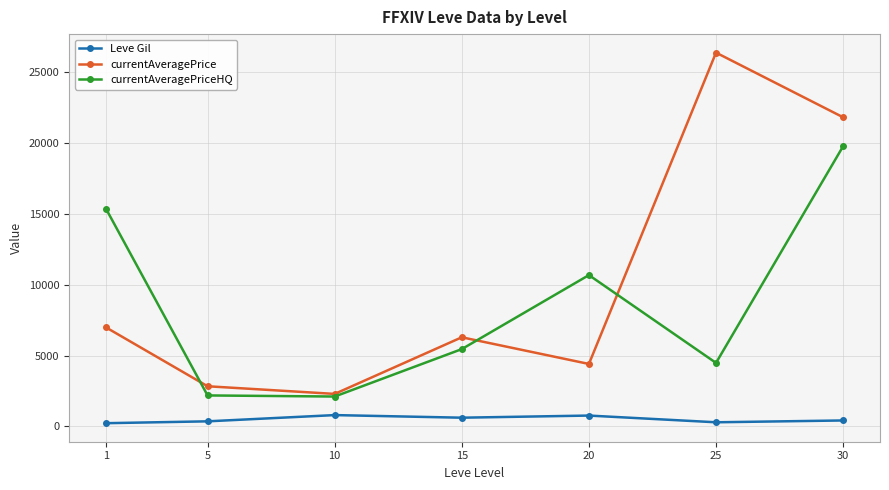

In currentAveragePrice, how many points are higher than both neighbors (excluding endpoints)?

2